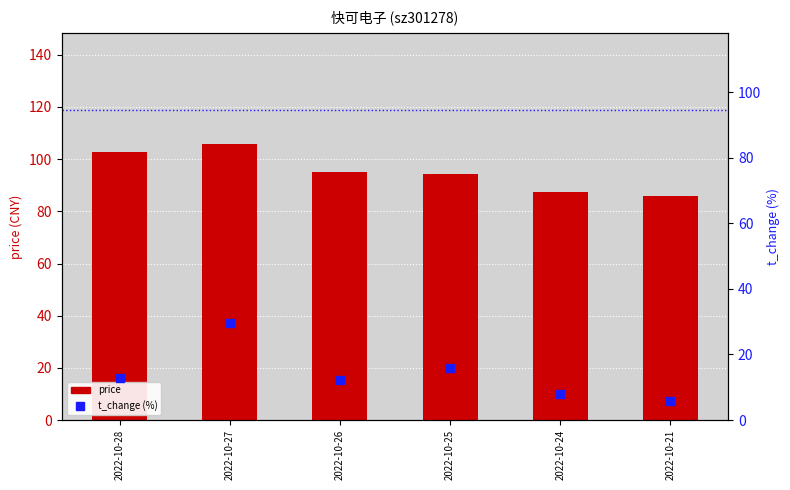

Is the value of t_change (%) at 2022-10-26 greater than the value of price at 2022-10-25?

No